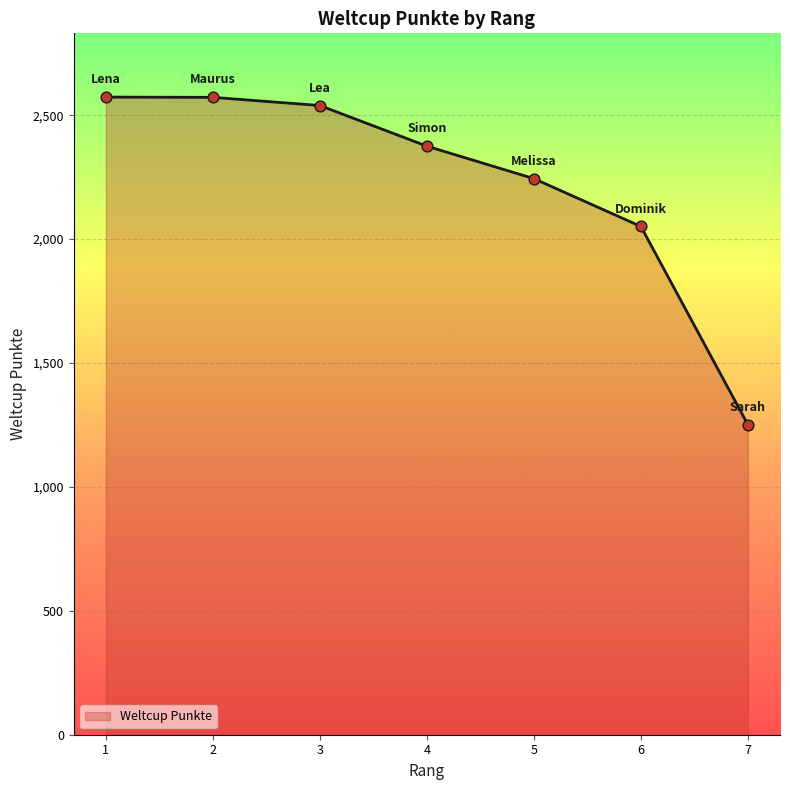

Approximately how many times larger is the value at 5 compared to 3?

0.9